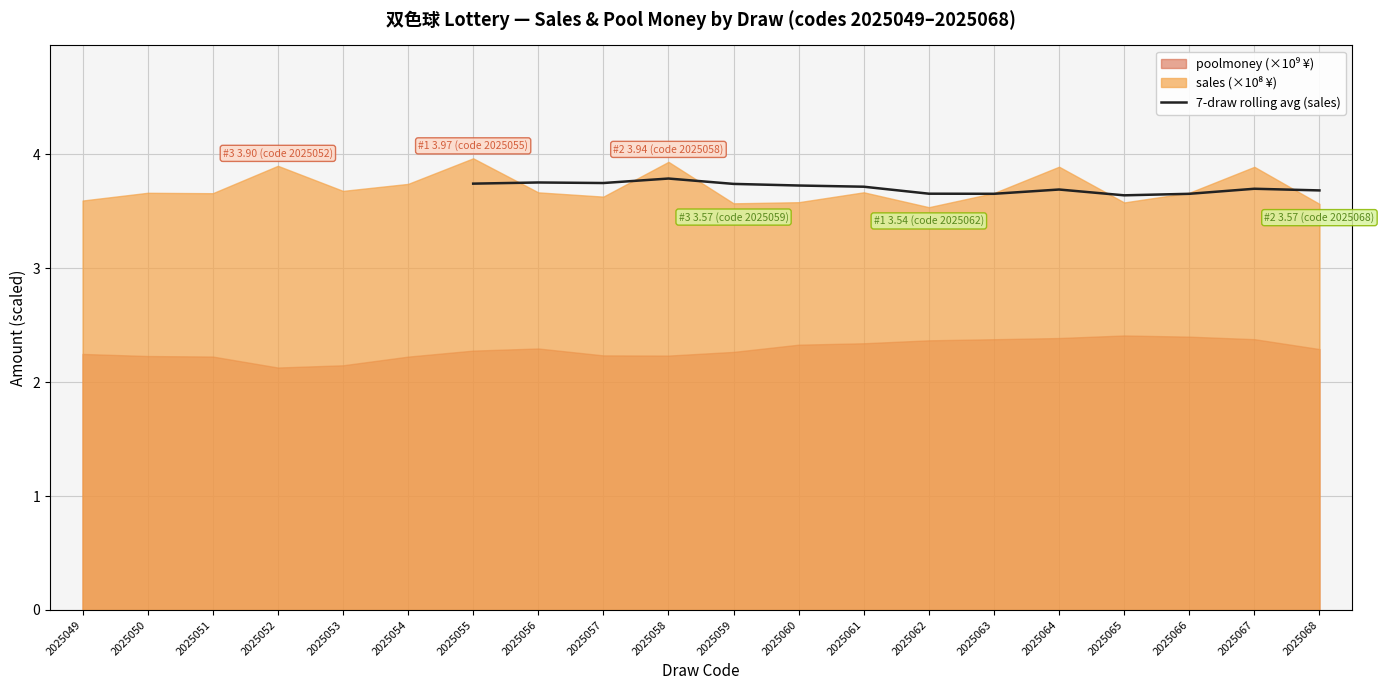

What is the minimum value for 7-draw rolling avg (sales)?

3.6